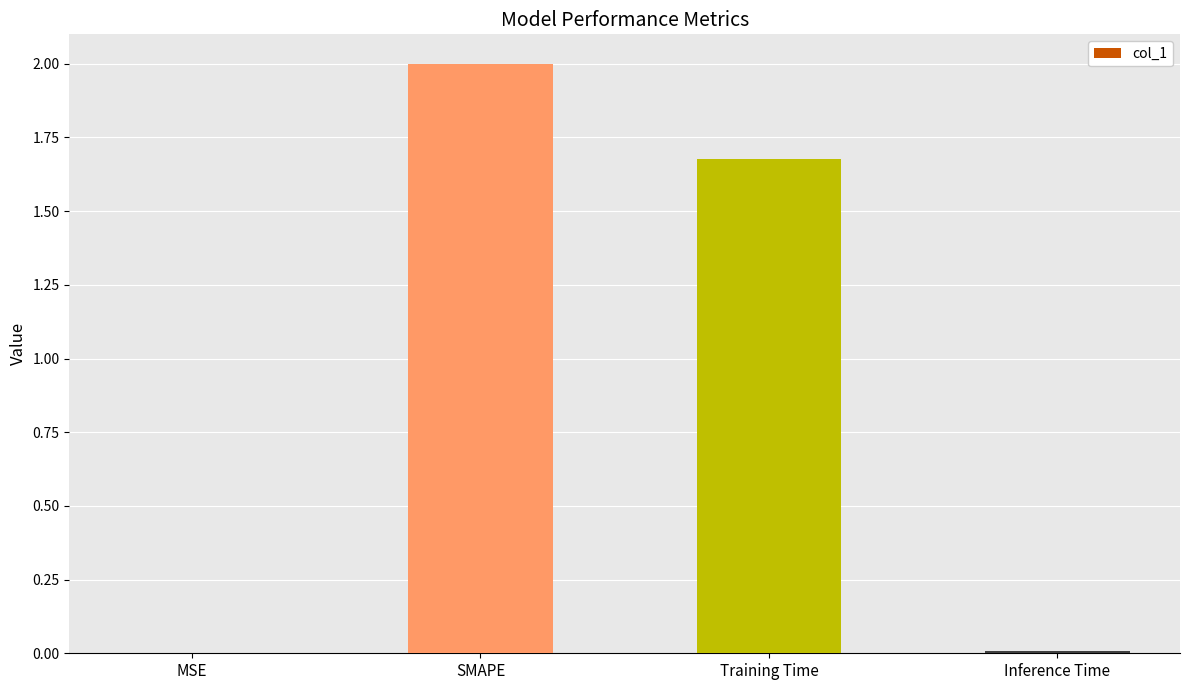

Does the chart contain stacked bars?

No